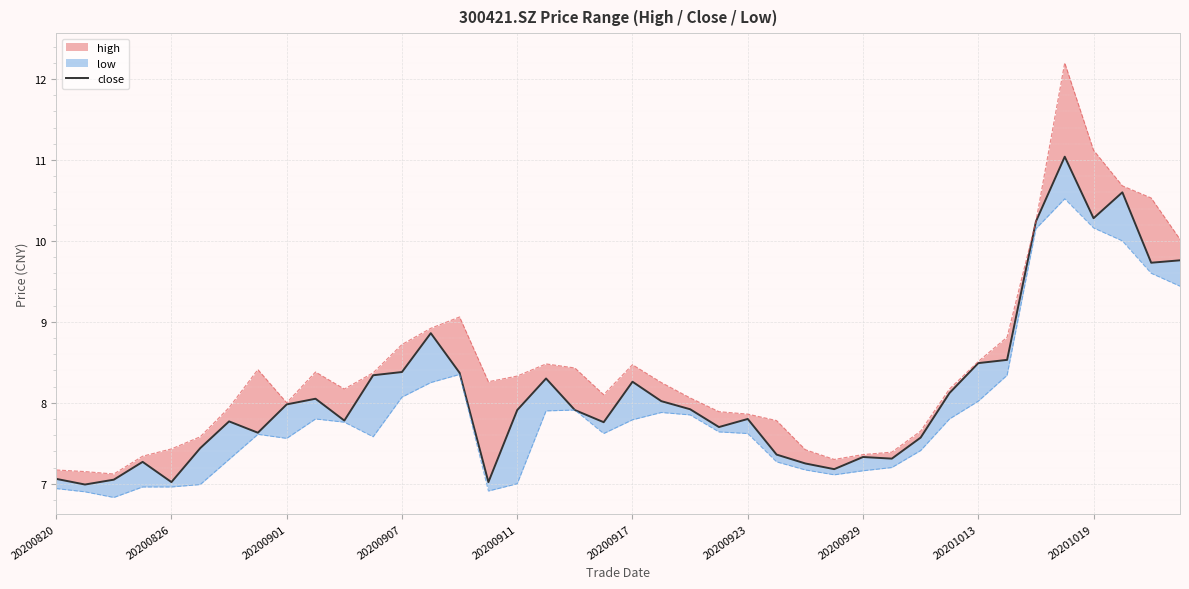

Where is the data nearest to the value 9?

13